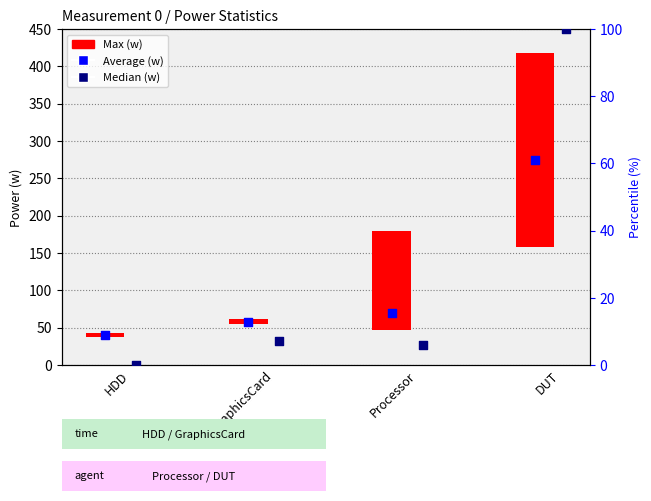

Which series has the largest total across all categories?

Average (w)